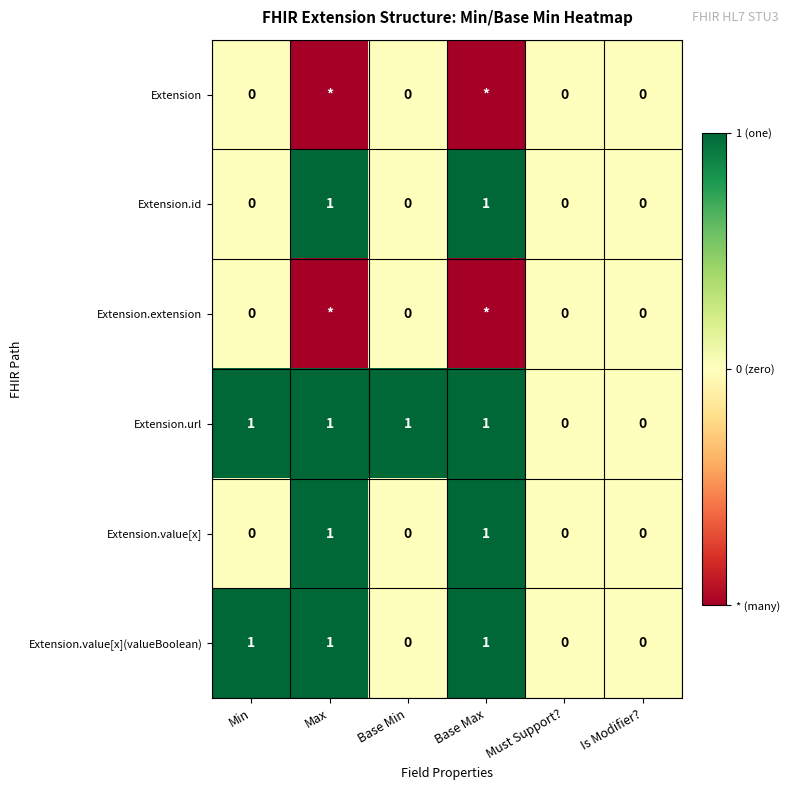

Is the value of Extension.url at Min greater than the value of Extension.id at Min?

Yes